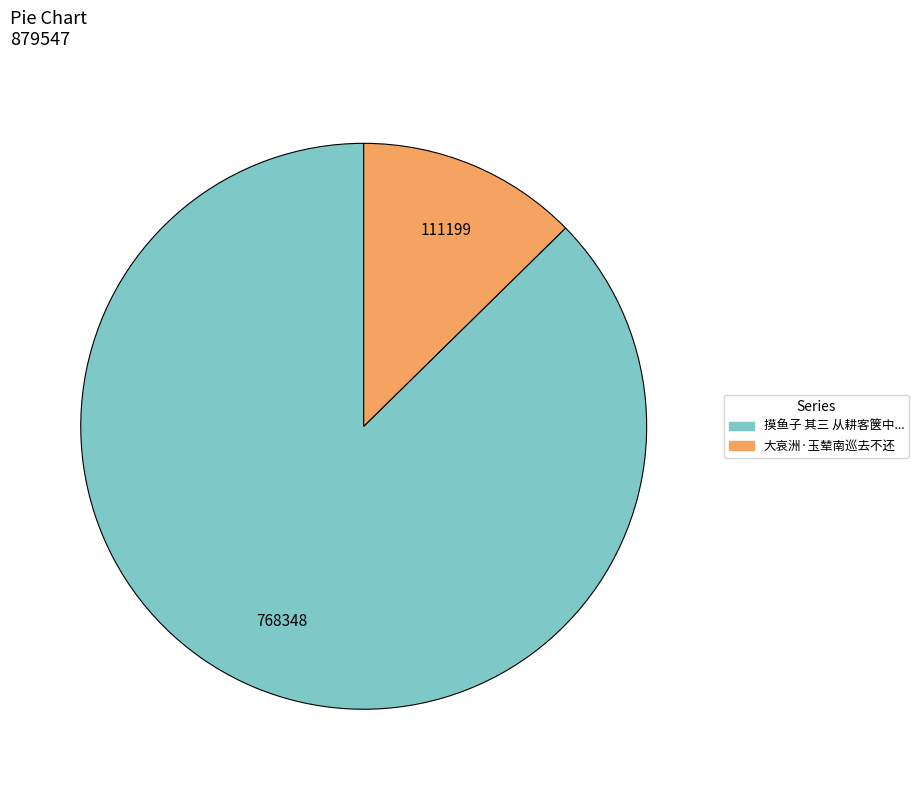

Does any single category account for the majority?

Yes